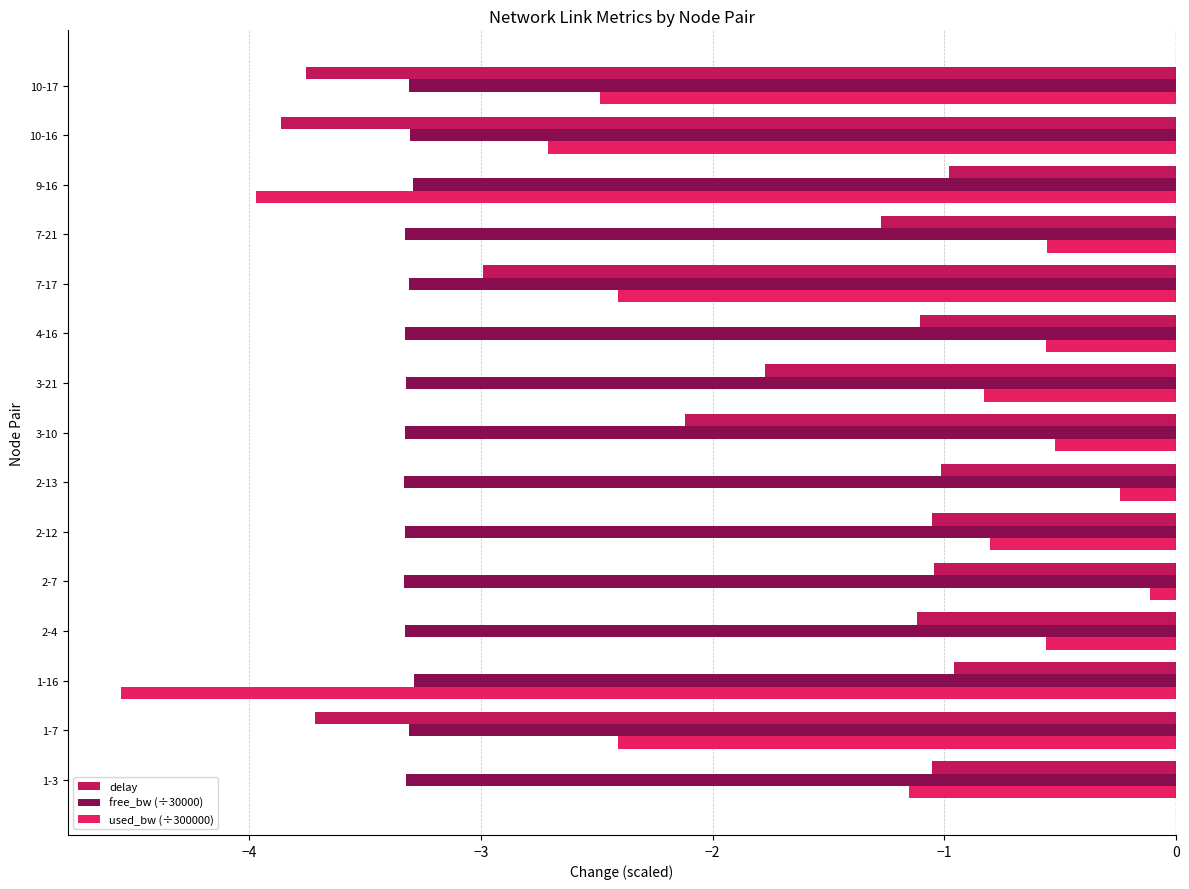

Rank the series at 2-4 from lowest to highest value.

free_bw (÷30000), delay, used_bw (÷300000)